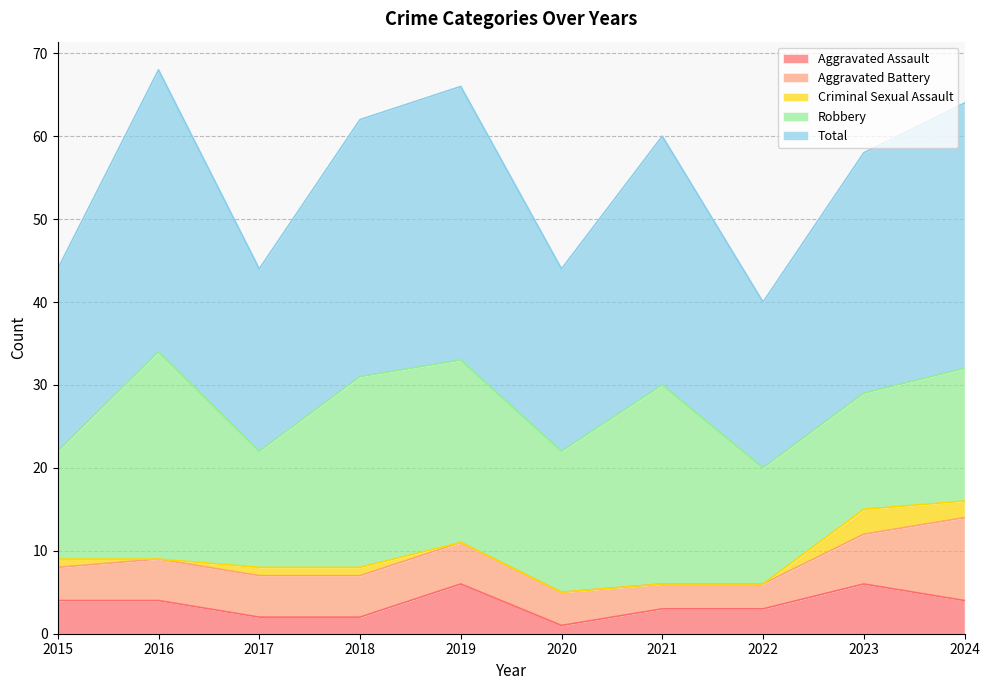

At which label does Robbery first exceed 17?

2016